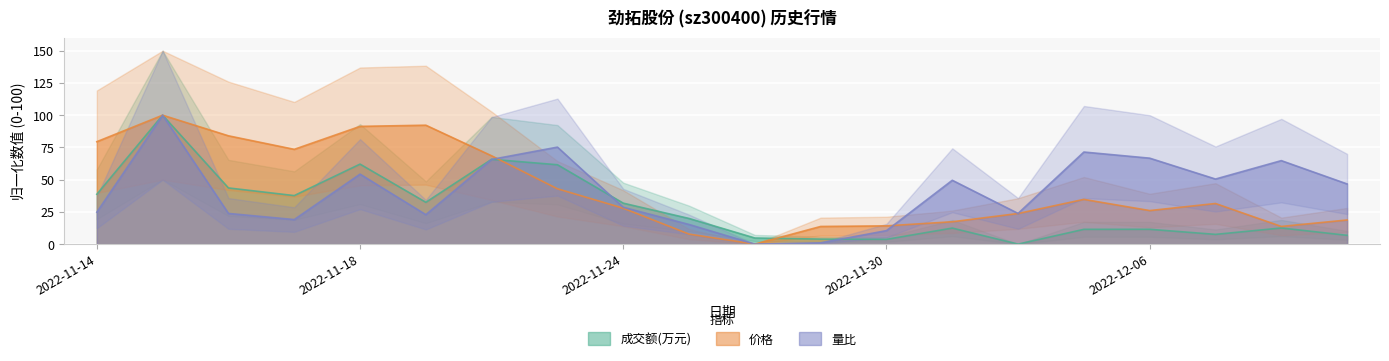

What is the value of the 量比 point at the 2nd from the left?

100.0